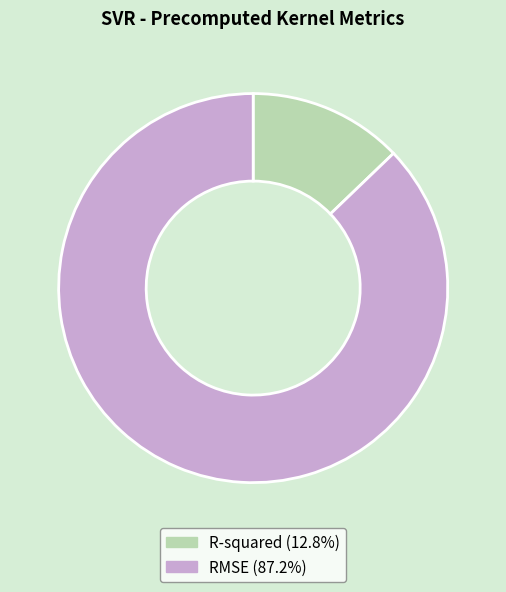

Is there a majority slice in this chart?

Yes